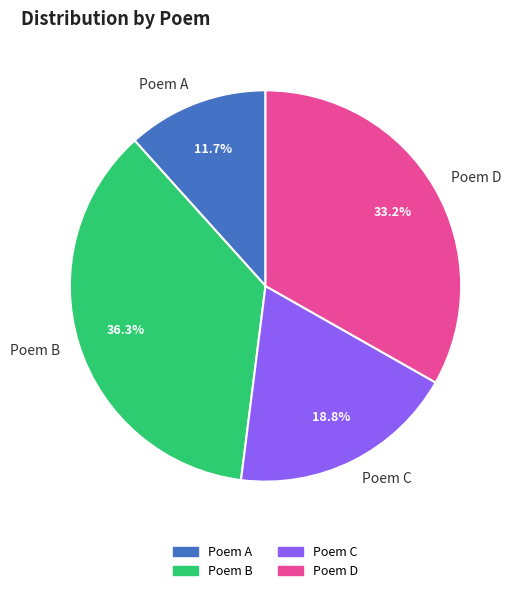

Which category has the biggest portion of the pie?

Poem B